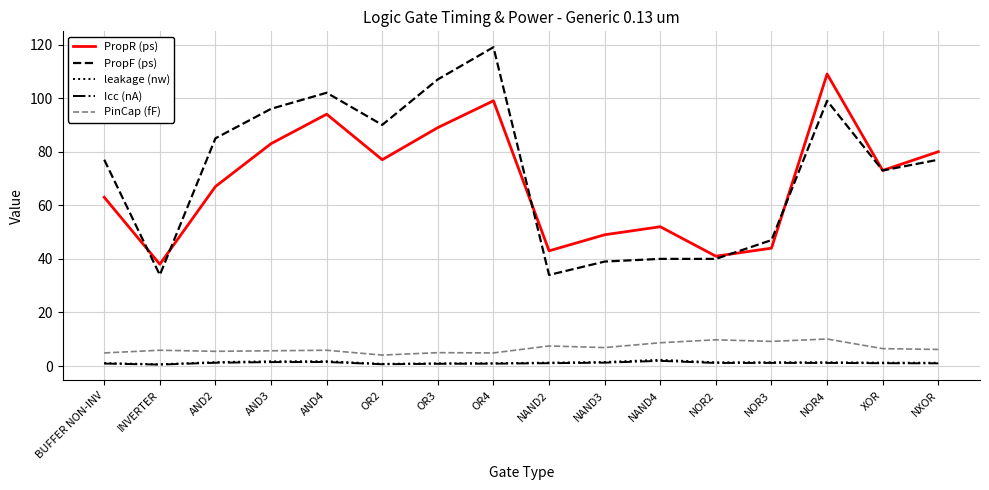

The PropF (ps) series shows 77.0 at BUFFER NON-INV. True or false?

True